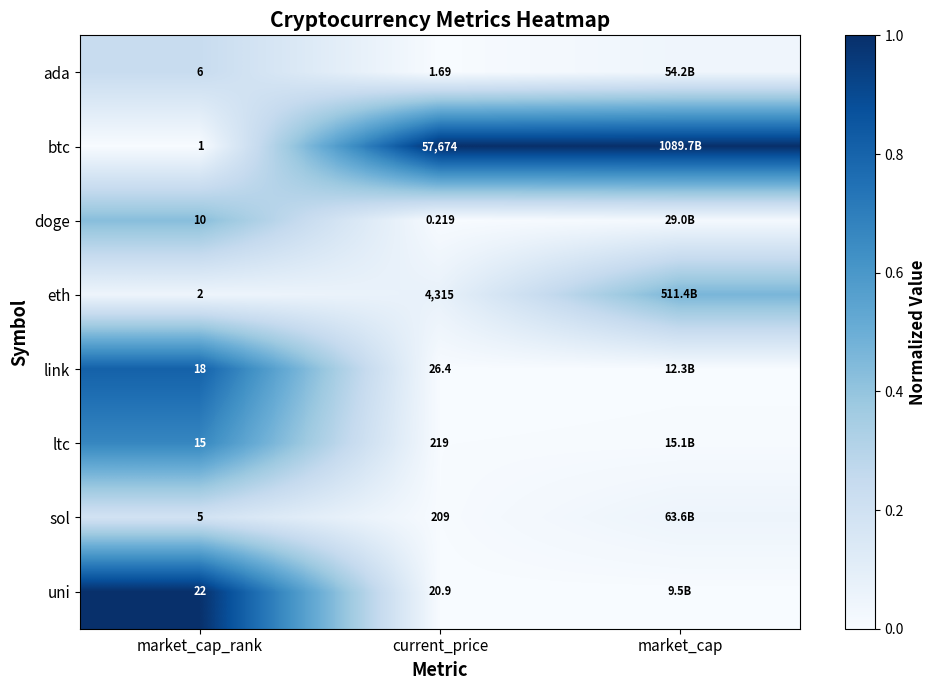

At how many categories does at least one series exceed 0?

3